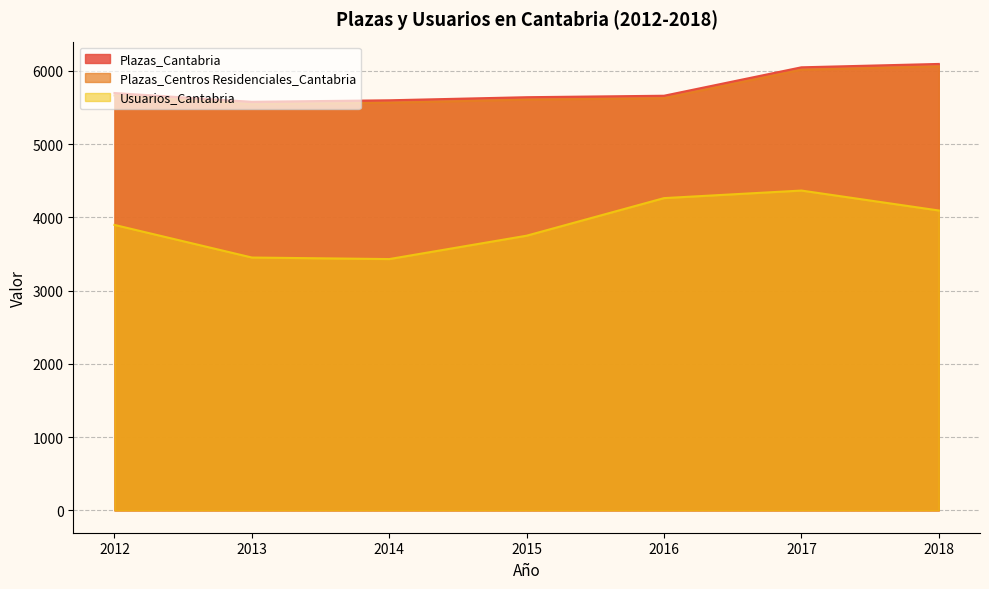

What is the approximate value of Plazas_Centros Residenciales_Cantabria at 2012, to the nearest 50?

5650